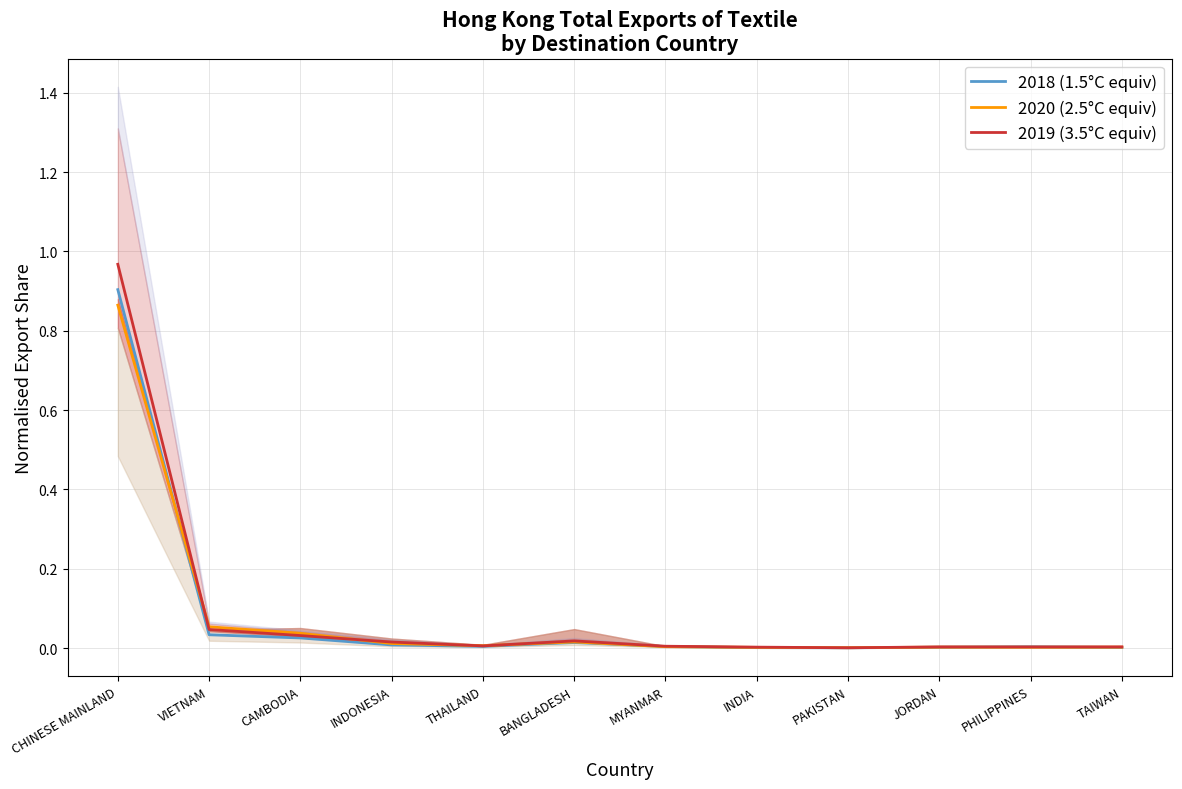

True or false: 2020 (2.5°C equiv) has a value of 0.0 at PHILIPPINES.

False